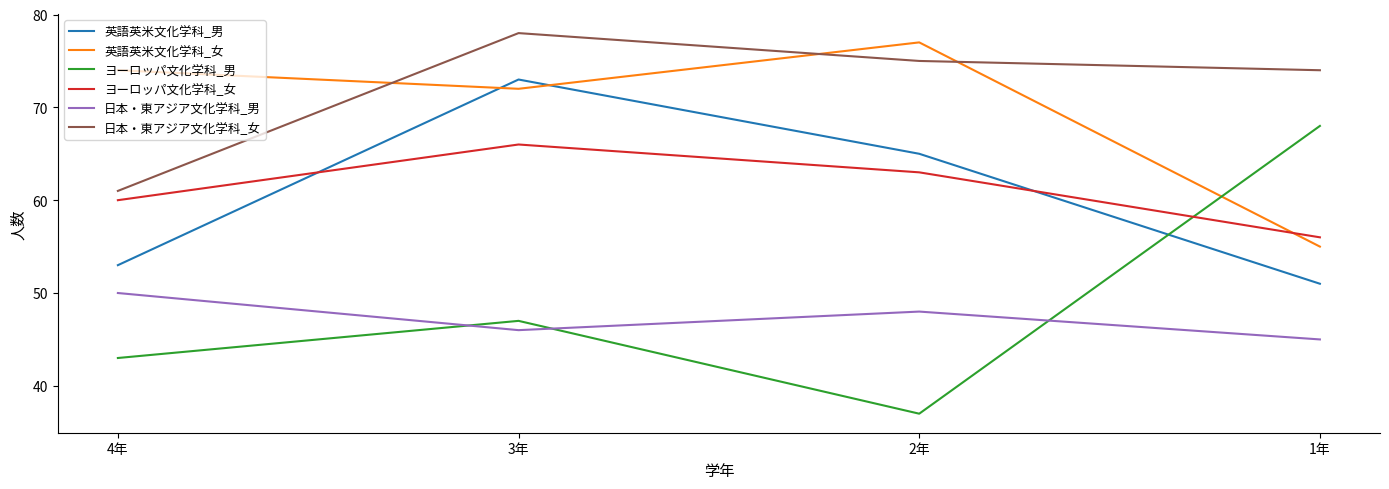

At which label is ヨーロッパ文化学科_男 closest to 52?

3年